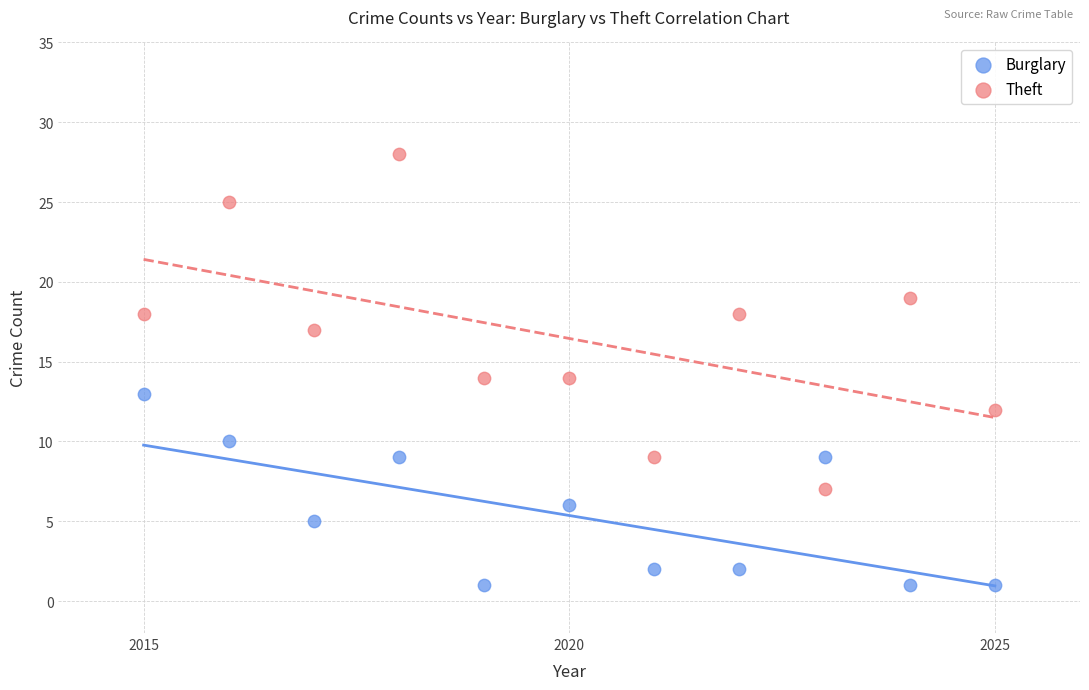

What are all the series names shown in the legend?

Burglary, Theft